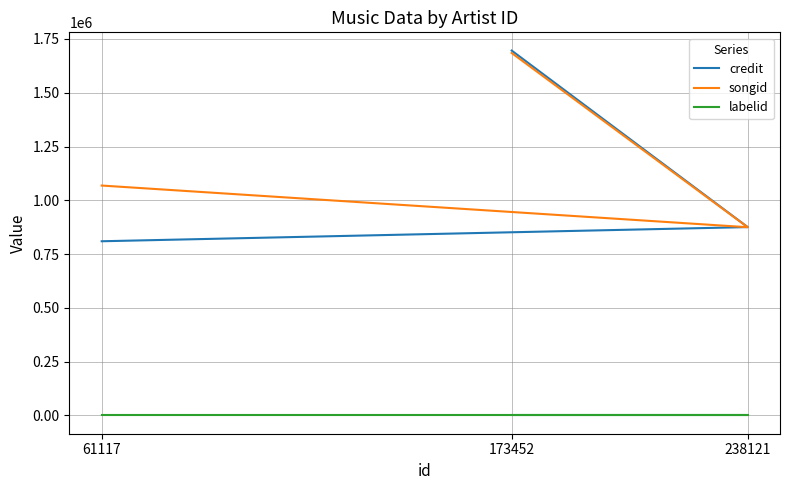

What are all the series names shown in the legend?

credit, songid, labelid